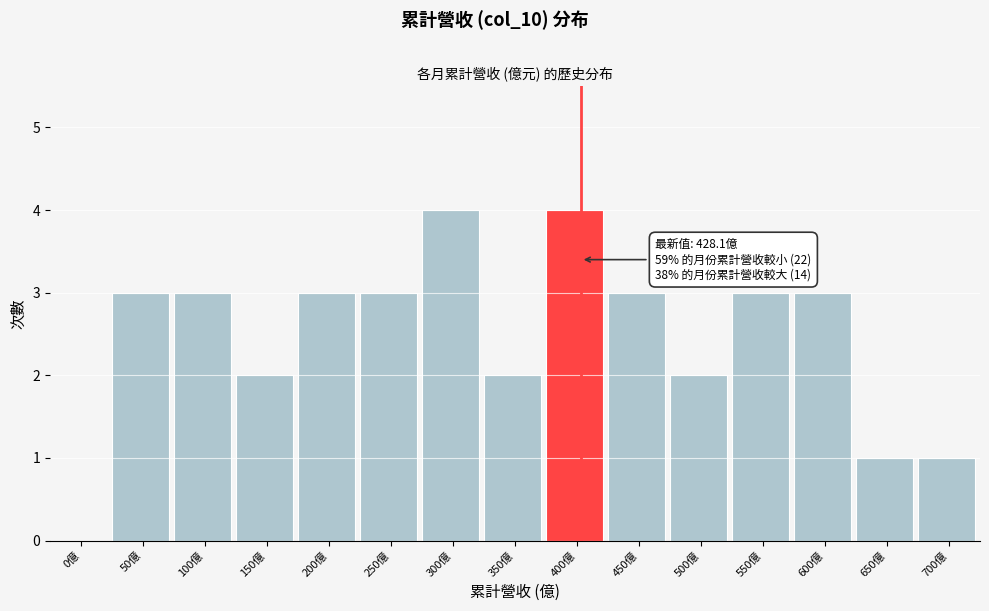

Reading left to right, transcribe all the data shown in this chart.

0億=0	50億=3	100億=3	150億=2	200億=3	250億=3	300億=4	350億=2	400億=4	450億=3	500億=2	550億=3	600億=3	650億=1	700億=1